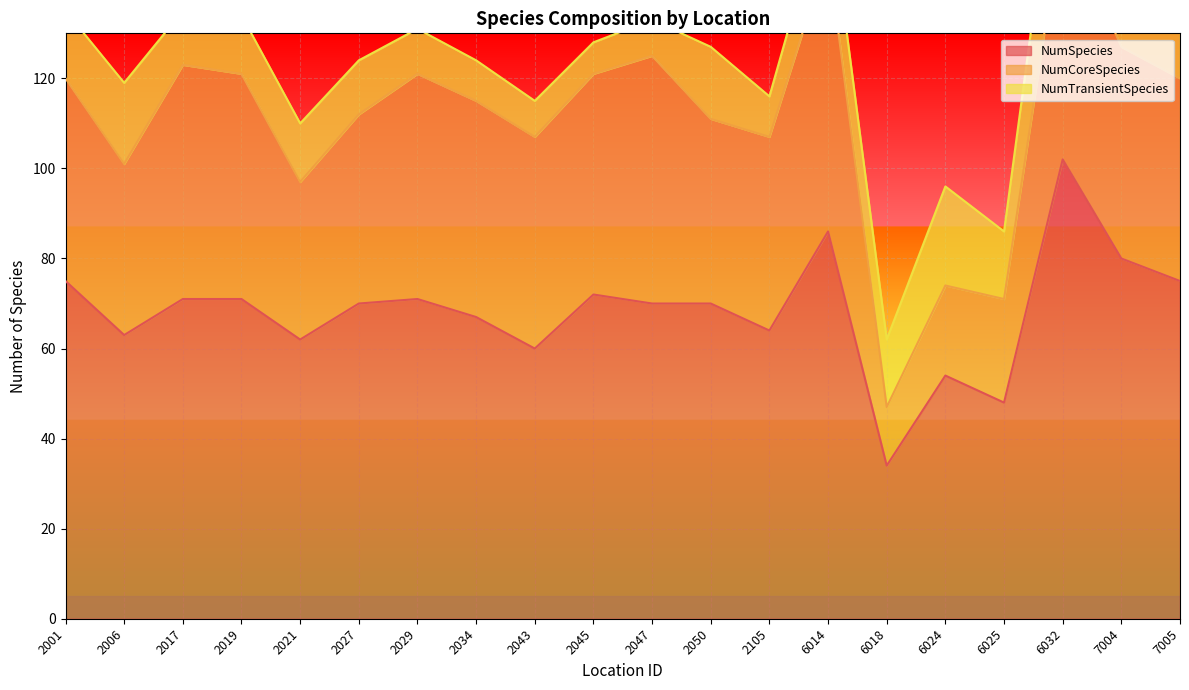

True or false: NumCoreSpecies and NumTransientSpecies intersect in this chart.

True